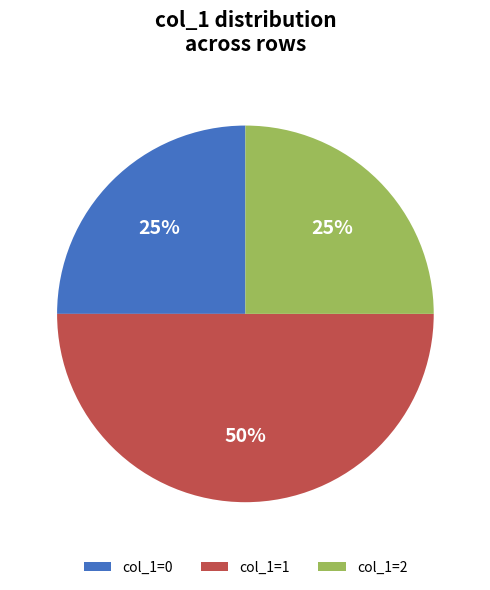

Combined, do col_1=0 and col_1=1 account for over 50%?

Yes